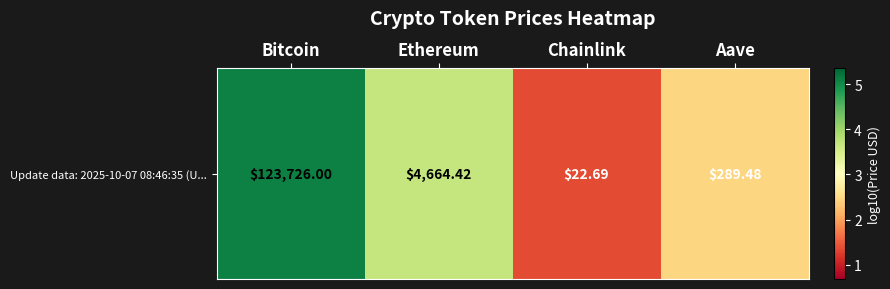

Reading left to right, transcribe all the data shown in this chart.

5.1	3.7	1.4	2.5